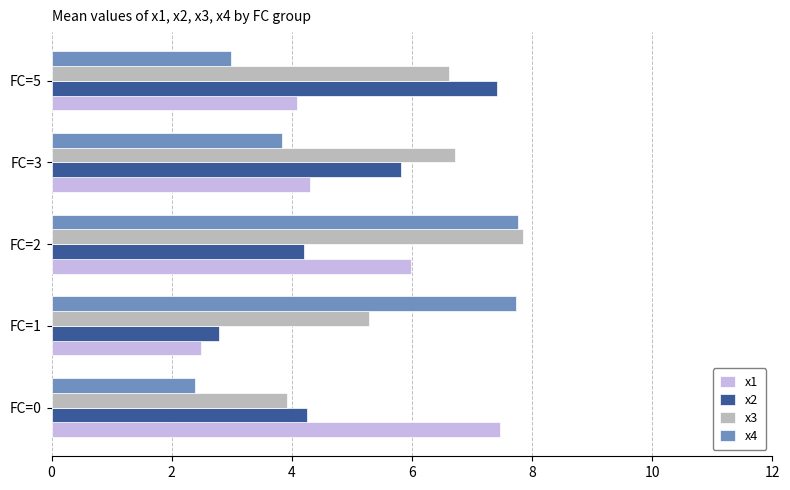

True or false: x1 has a value of 3.2 at FC=1.

False